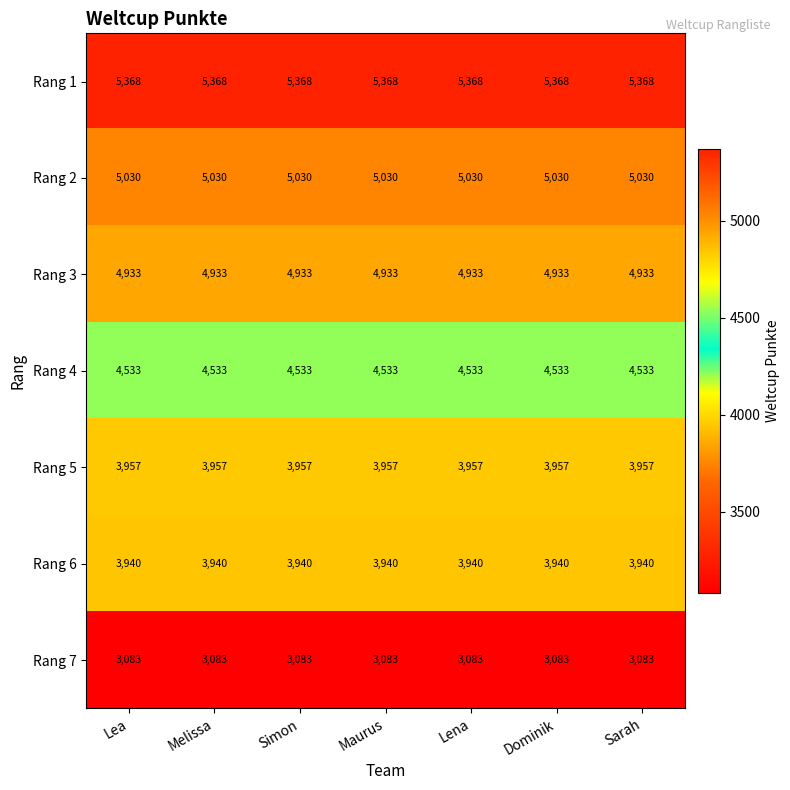

Count the number of categories in the chart.

7